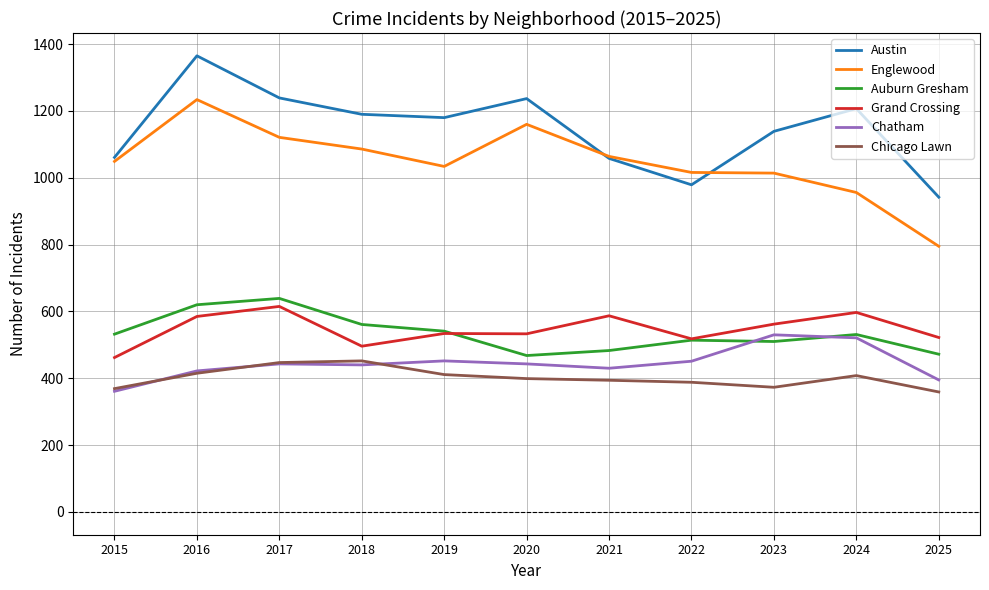

What is the total value across all series at 2025?

3485